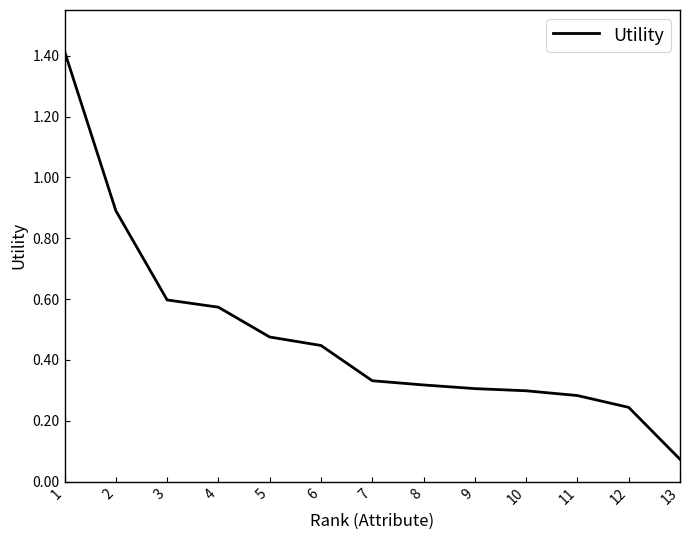

Which label corresponds to the largest value in the chart?

1